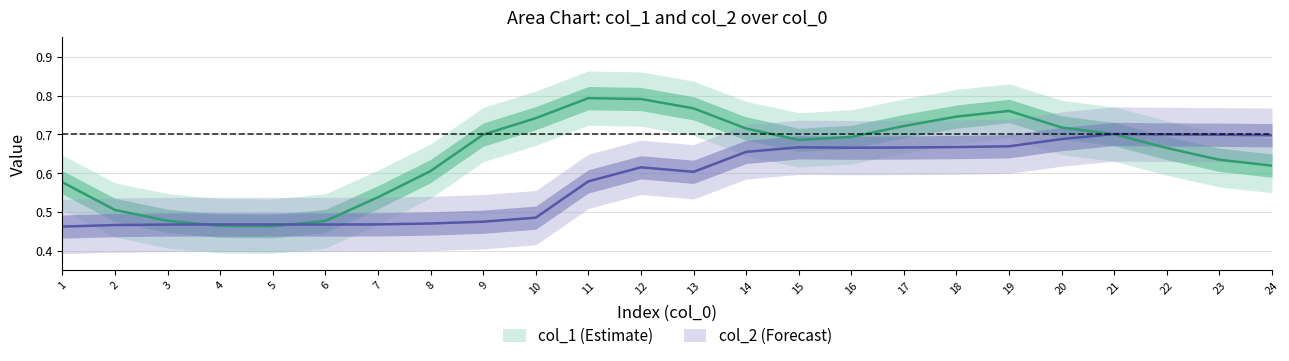

Which category has the lowest value across all series?

1